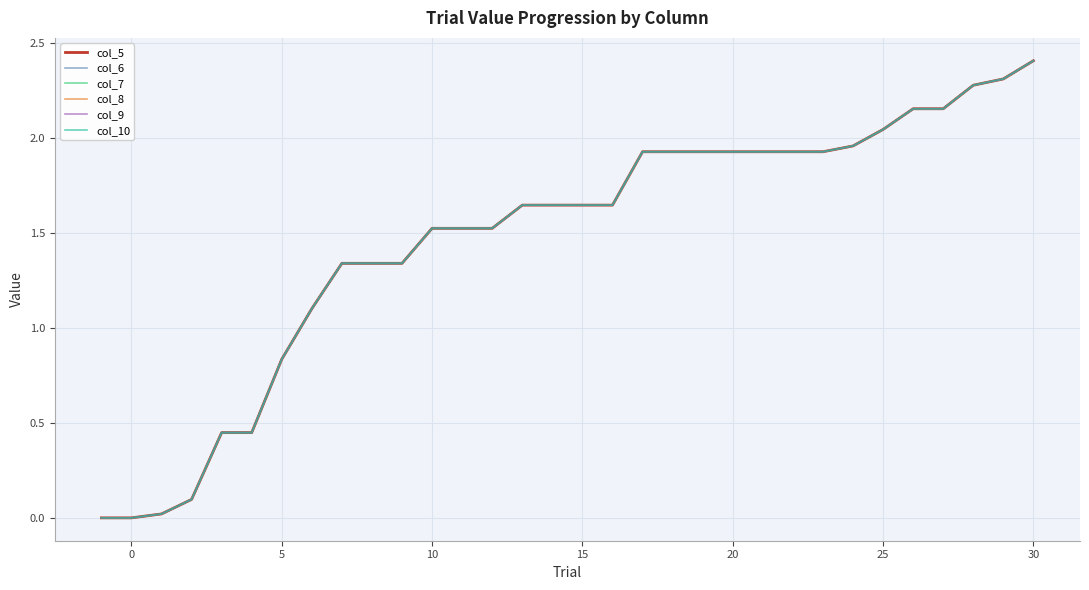

Does the chart display data point markers on the line(s)?

No